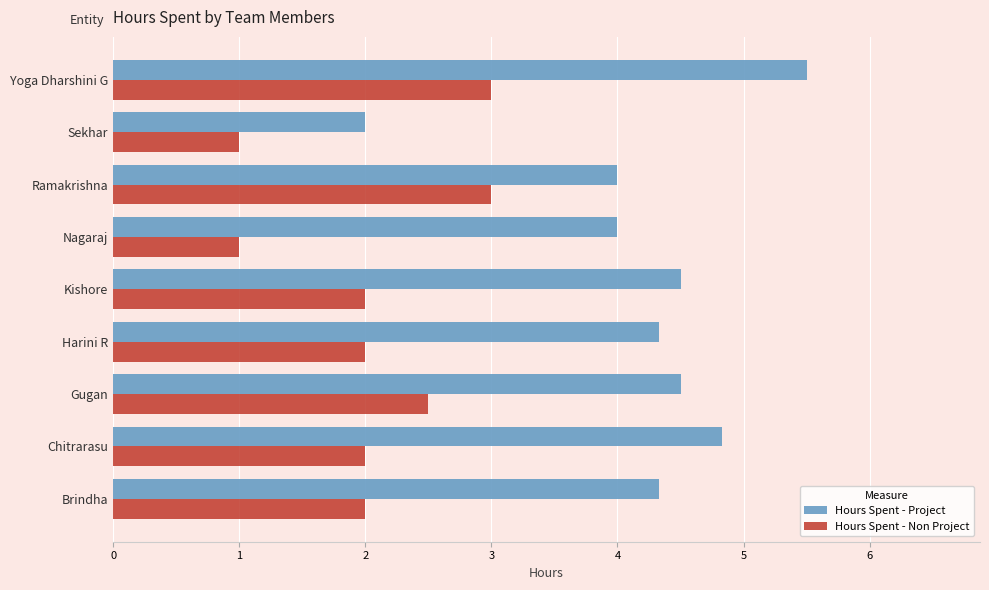

How many series are shown in this chart?

2